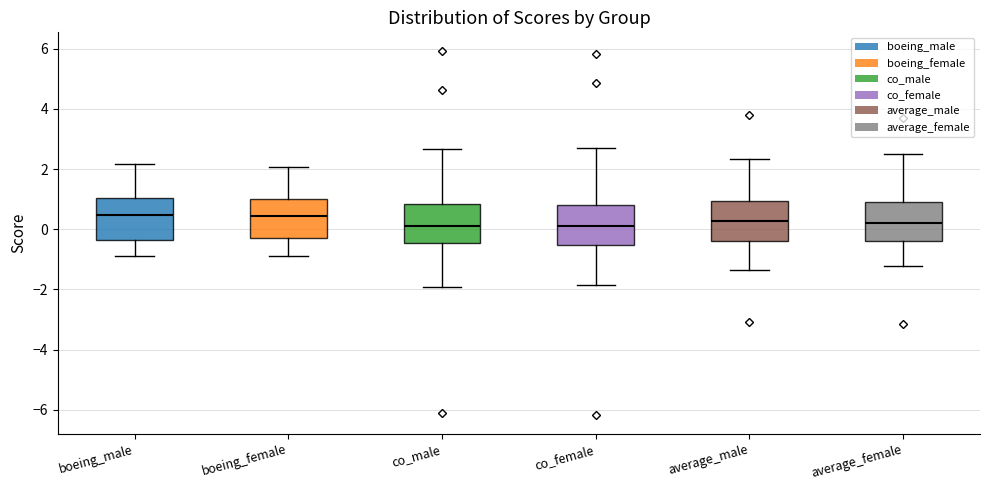

Reading left to right, transcribe this box plot: for each box, give where its median line is, the range the box spans, and where its two whiskers end, as read against the y-axis. The values are not printed on the chart, so give them approximately, as read against the axis.

boeing_male: median 0.4, box -0.4 to 1.0, whiskers -0.8 to 2.2
boeing_female: median 0.4, box -0.2 to 1.0, whiskers -0.8 to 2.0
co_male: median 0.2, box -0.4 to 0.8, whiskers -2.0 to 2.6
co_female: median 0.2, box -0.6 to 0.8, whiskers -1.8 to 2.8
average_male: median 0.2, box -0.4 to 1.0, whiskers -1.4 to 2.4
average_female: median 0.2, box -0.4 to 1.0, whiskers -1.2 to 2.6